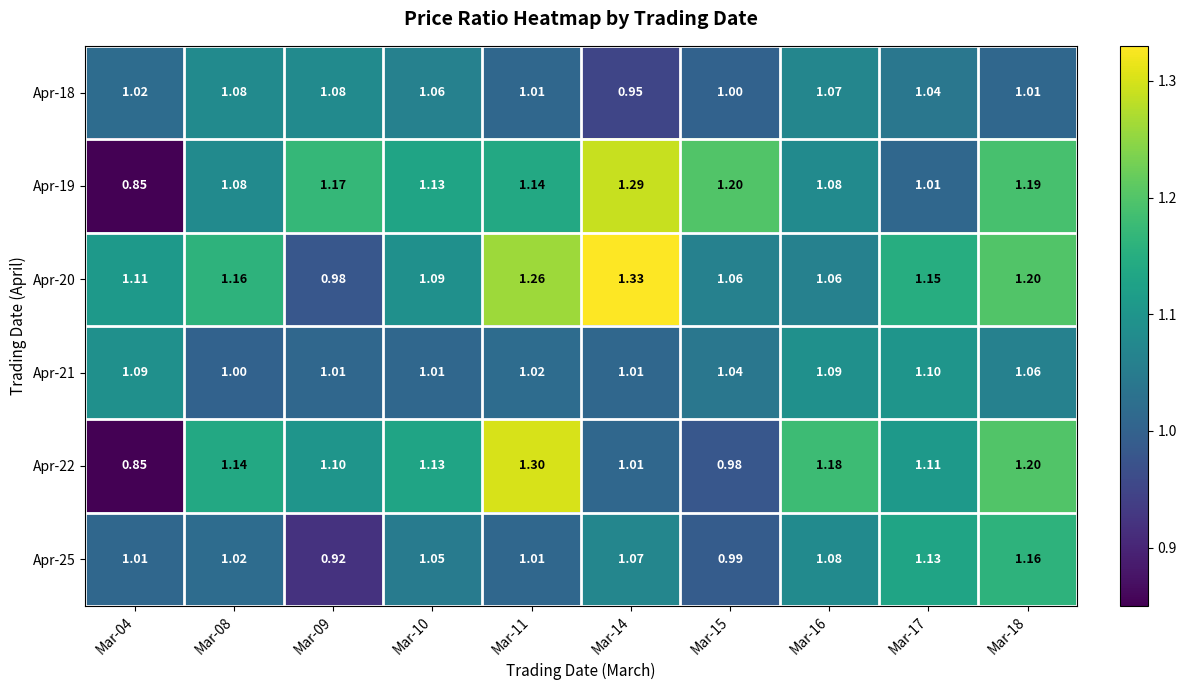

Rank the series by their maximum value, from highest to lowest.

Apr-20, Apr-22, Apr-19, Apr-25, Apr-21, Apr-18